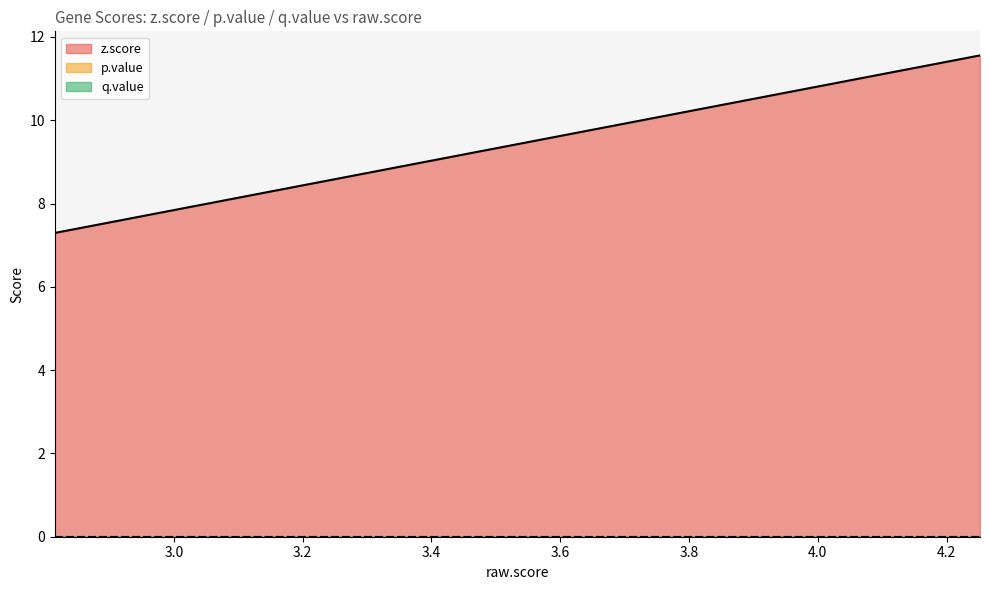

Does the chart display data point markers on the line(s)?

No